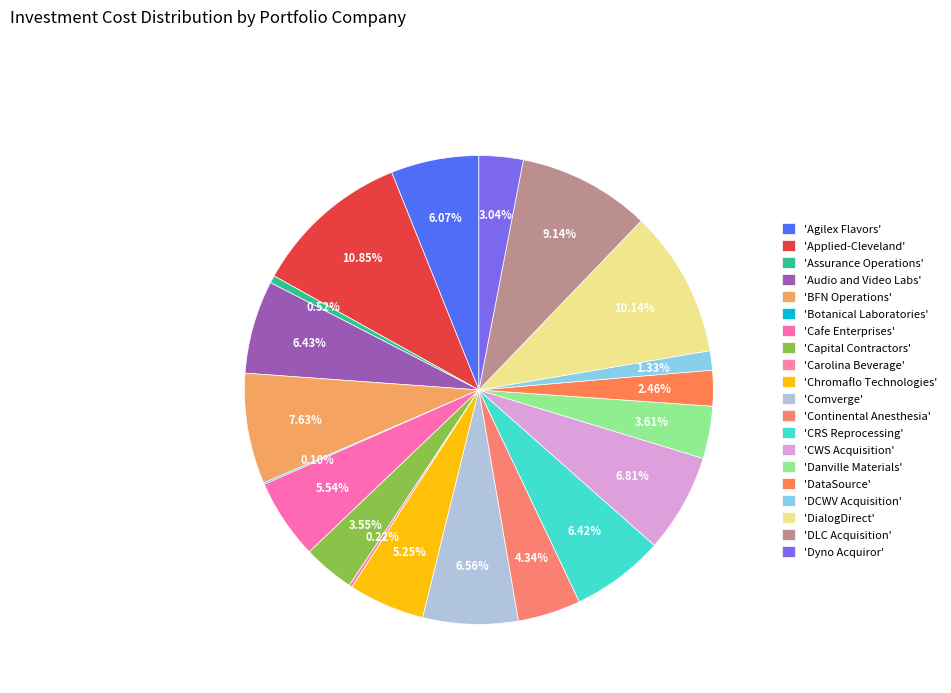

Count the number of slices in the pie.

20